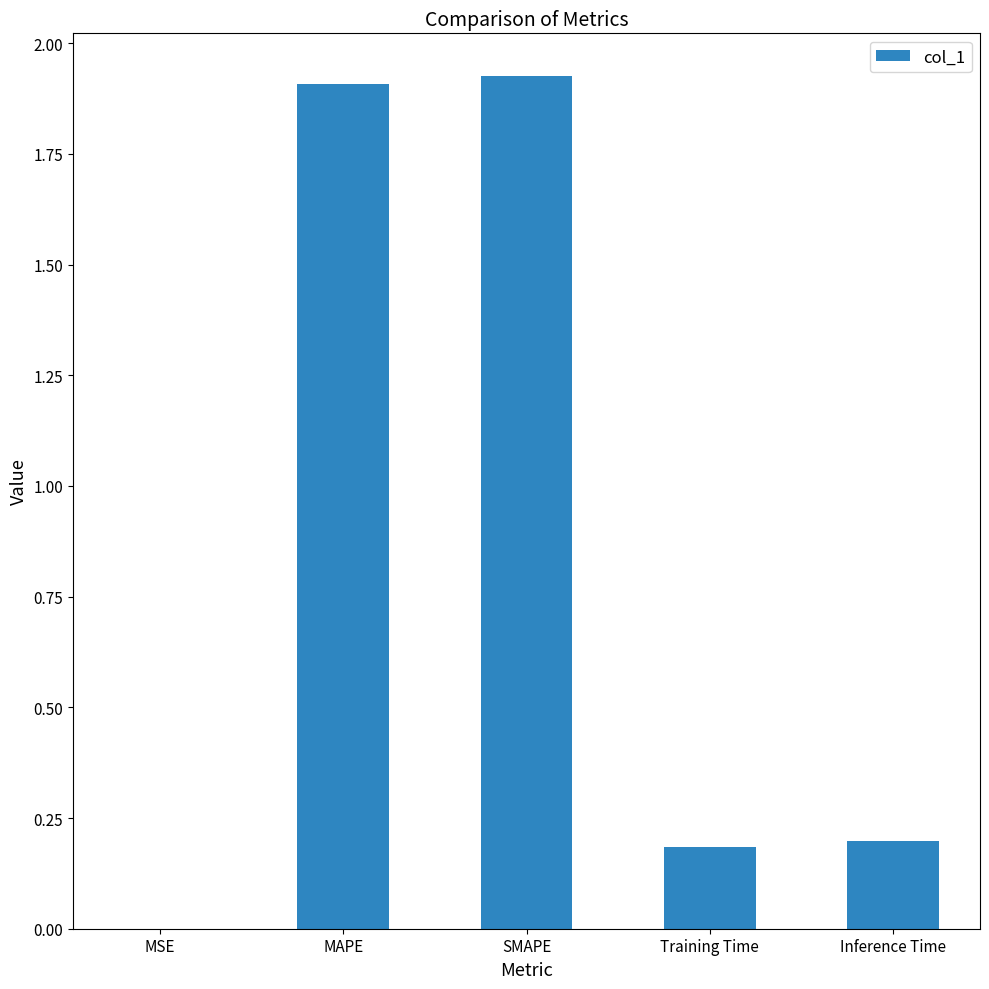

What is the change in value from MAPE to Inference Time?

-1.7